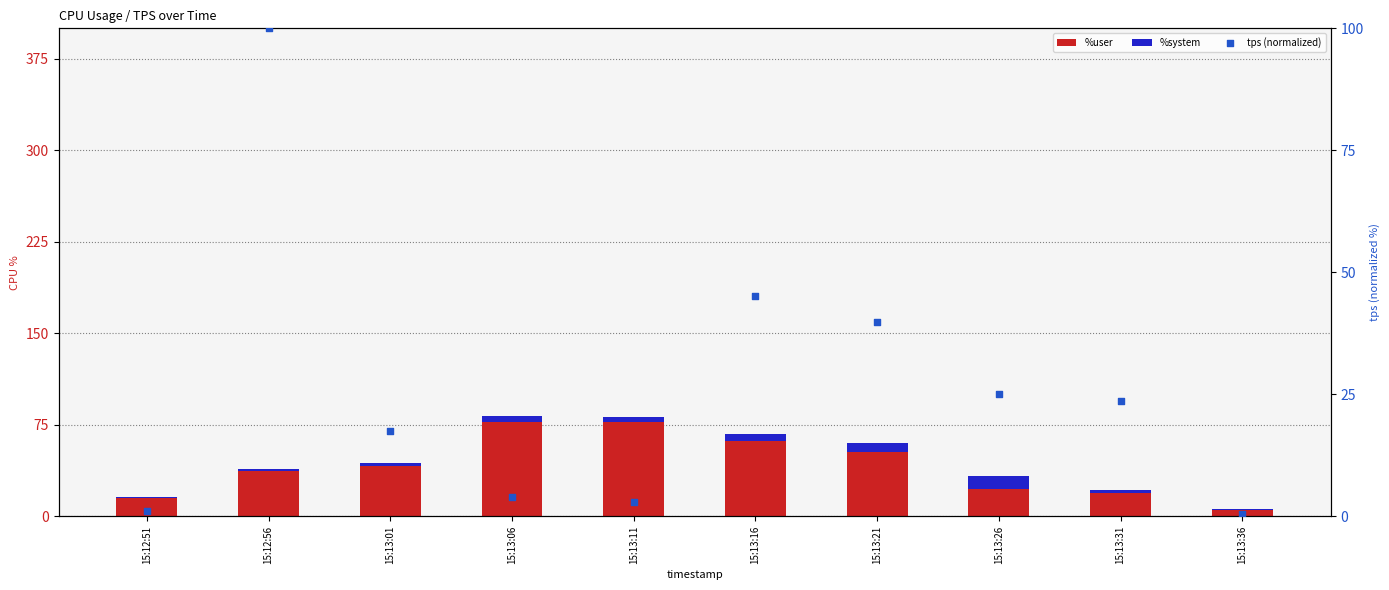

What is the total value across all series at 15:13:36?

6.2